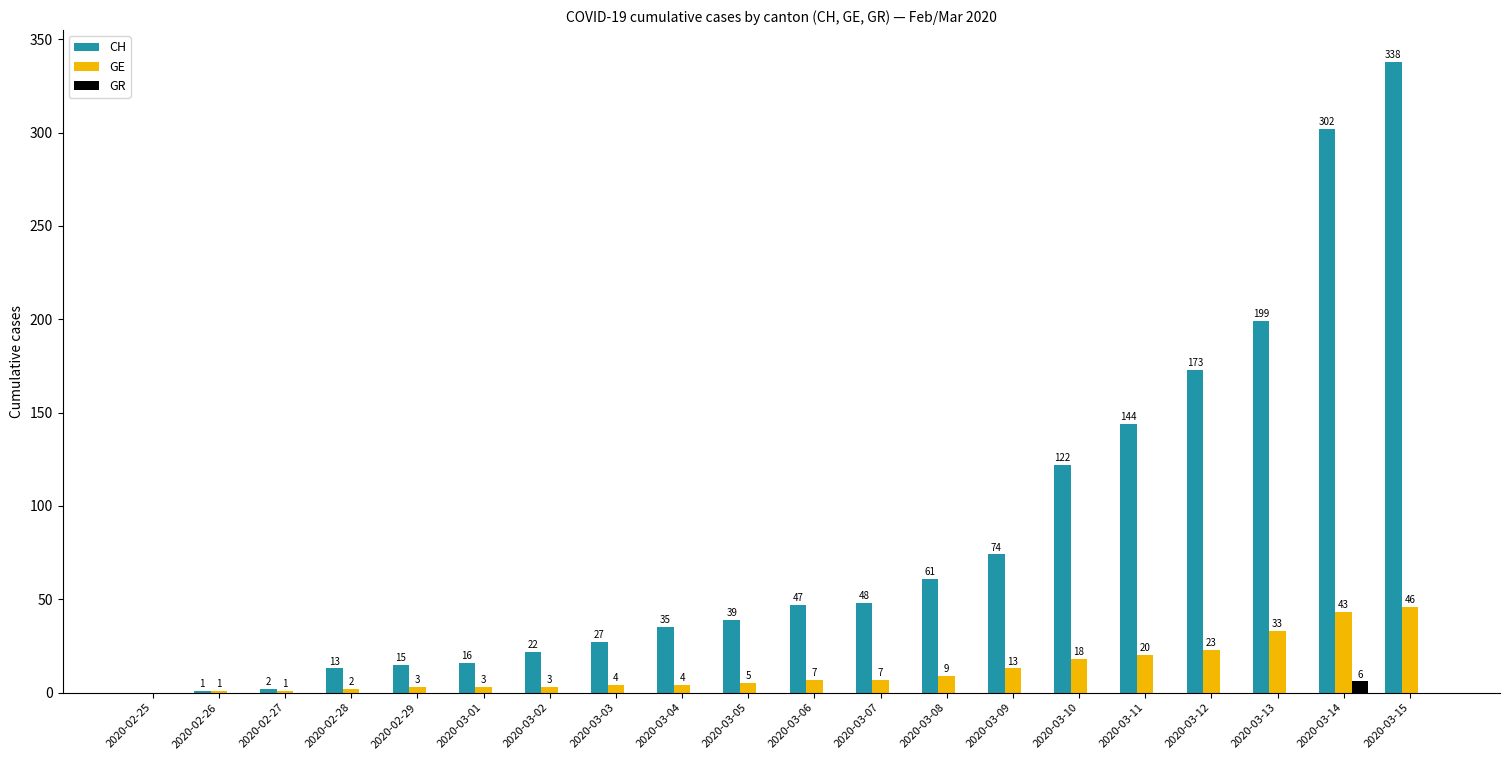

What is the maximum value shown in the chart?

338